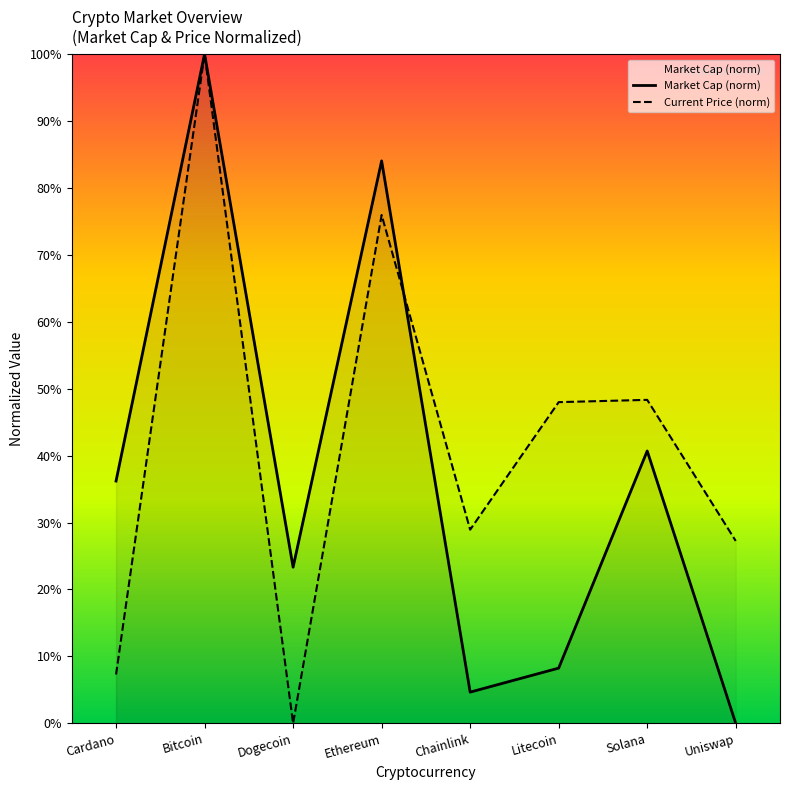

Between Cardano and Chainlink, which series saw the biggest shift?

Market Cap (norm)